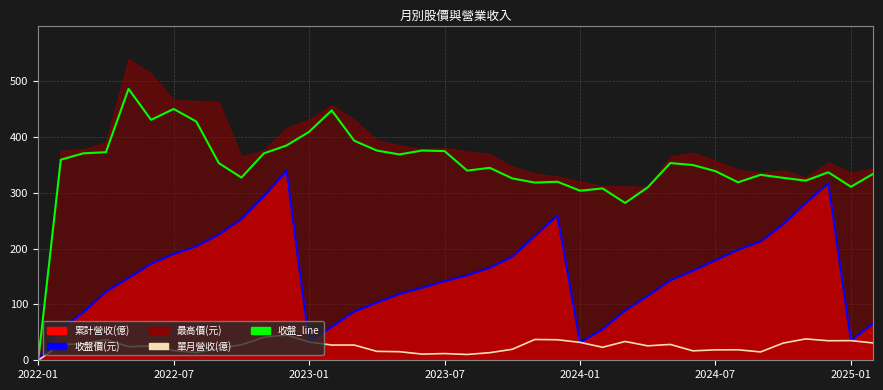

What is the average value of the 累計營收(億)_line series?

154.8